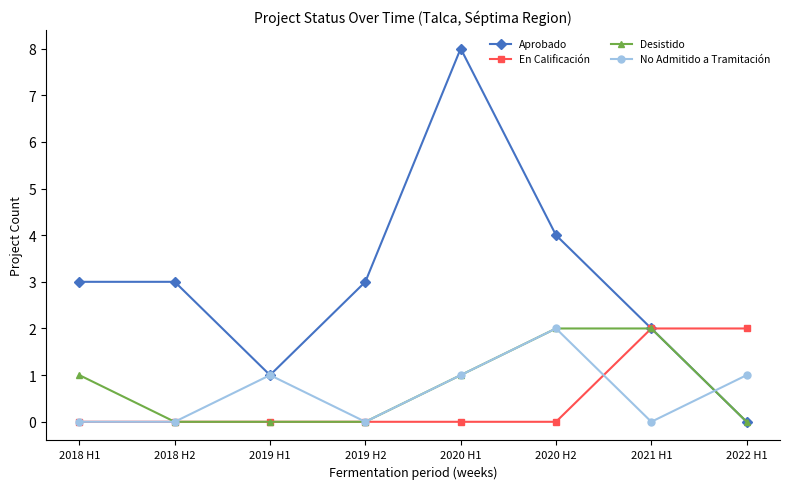

How many categories are shown in the chart?

8